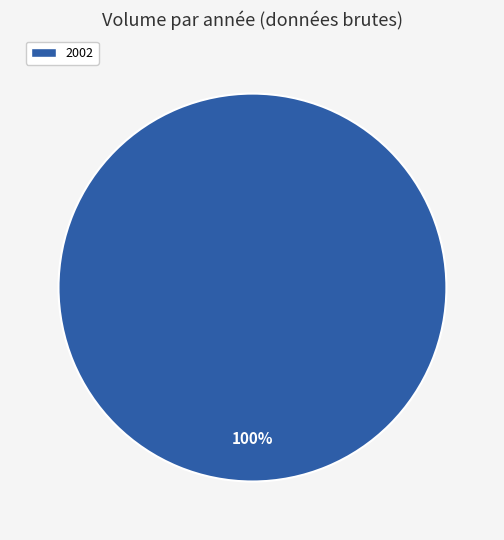

Rank the categories by value from lowest to highest.

2002